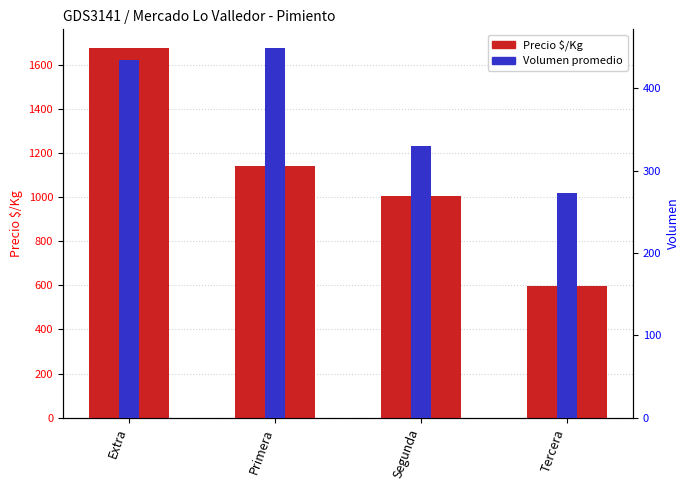

What is the average value of the Volumen series?

372